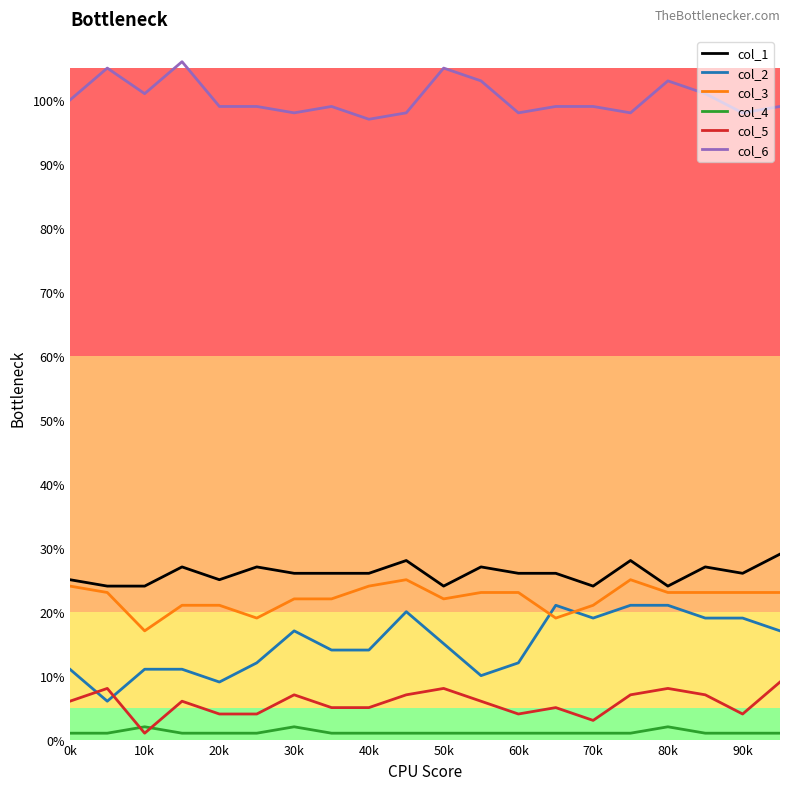

Which series has the largest total across all categories?

col_6